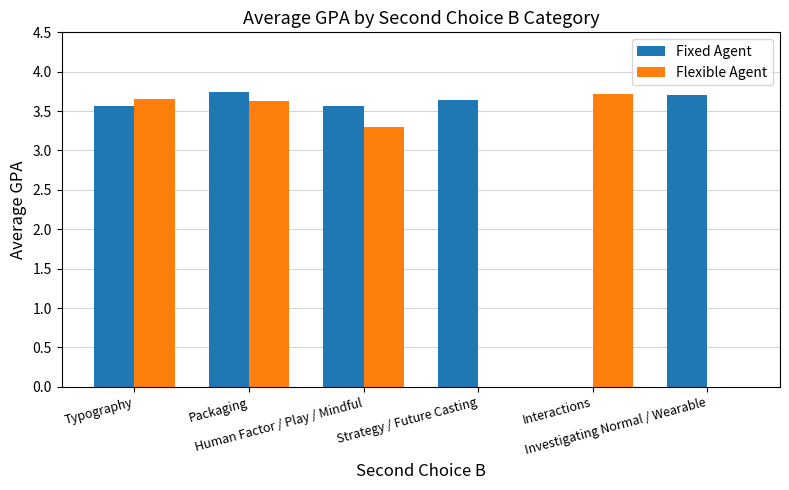

Is the value of Fixed Agent at Strategy / Future Casting greater than the value of Flexible Agent at Investigating Normal / Wearable?

Yes